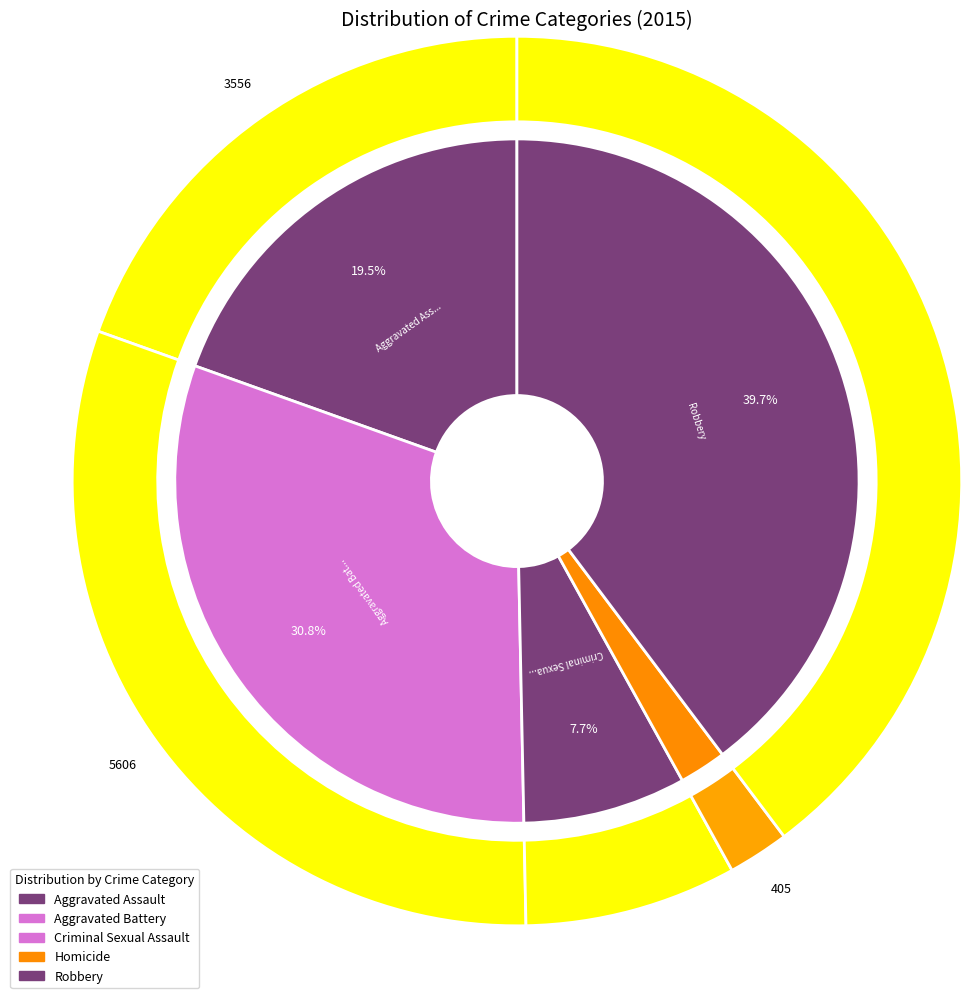

Count the number of slices in the pie.

5